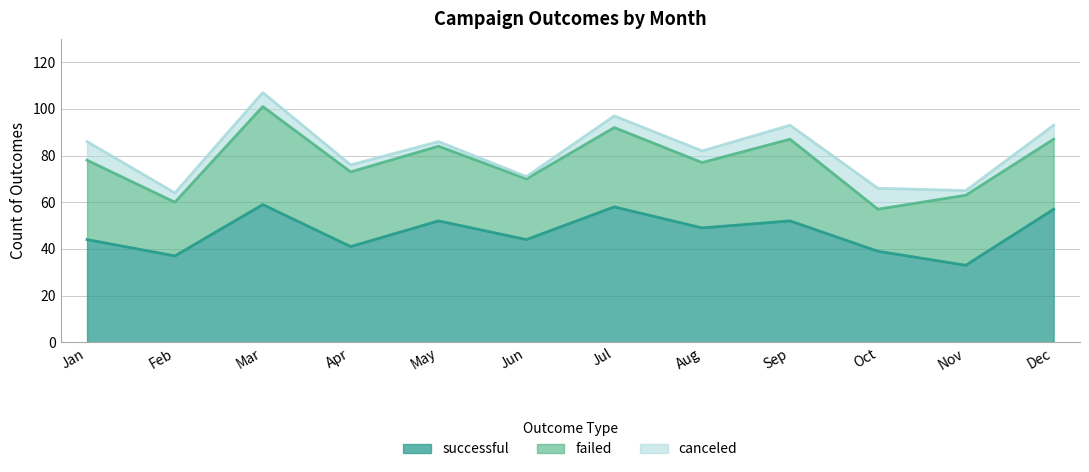

Where is the first local maximum for canceled?

Mar